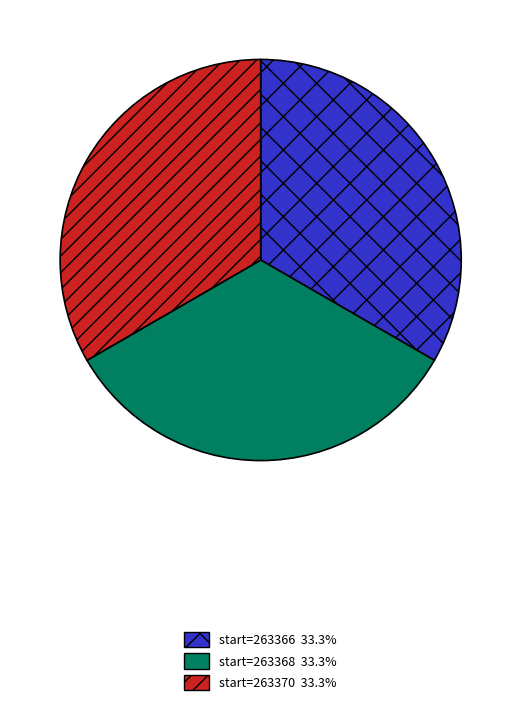

Is there any slice that represents more than half of the pie?

No